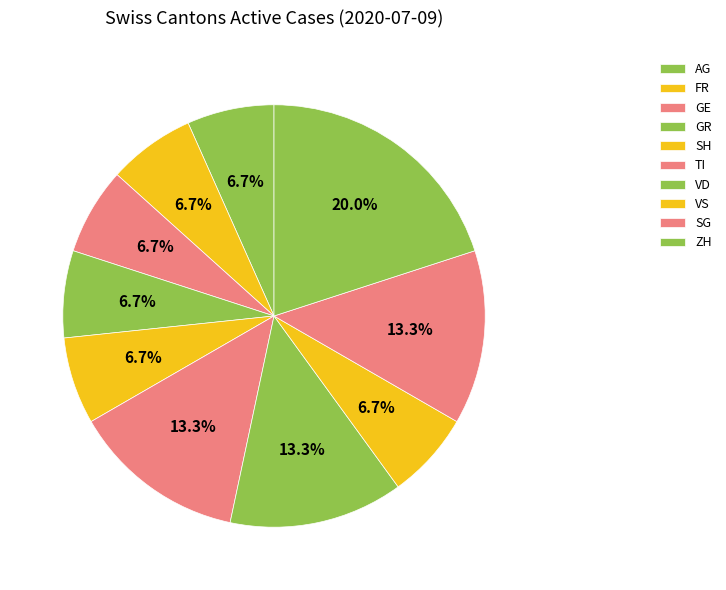

Is the sum of GE and ZH greater than half?

No